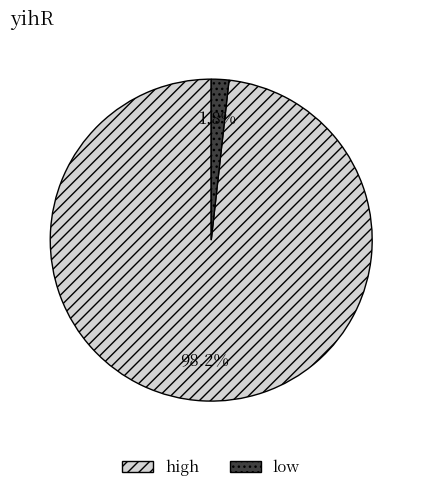

Is there any slice that represents more than half of the pie?

Yes